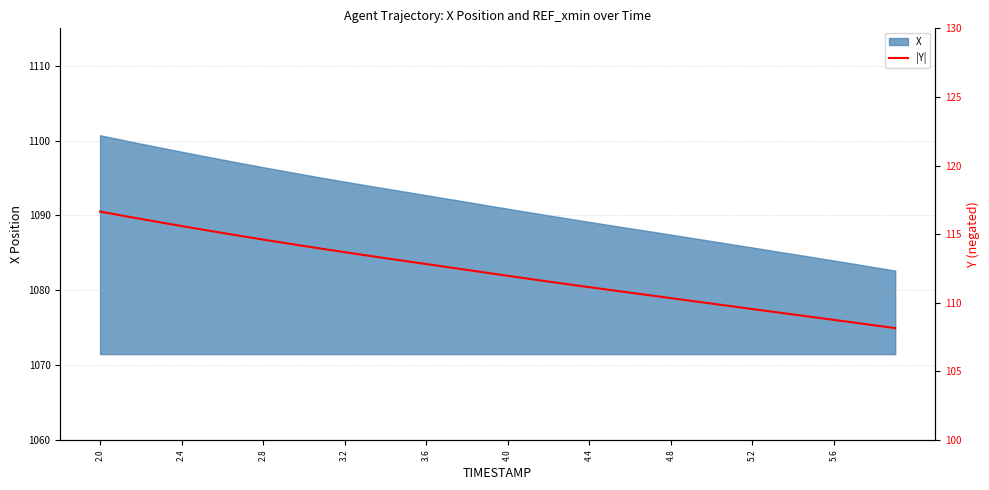

What is the difference between the maximum and second lowest values?

8.3